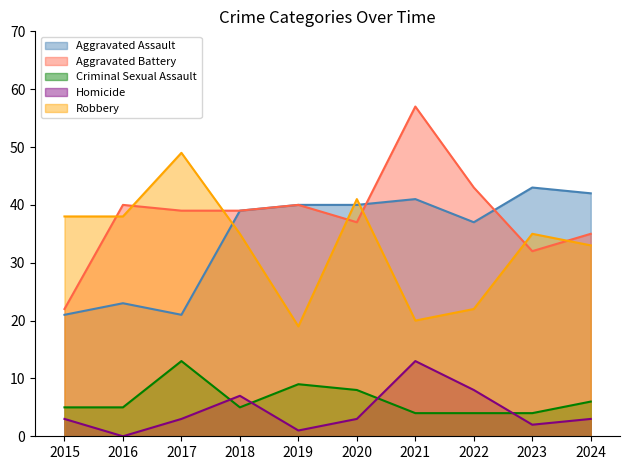

Is it true that Homicide equals 12 at 2018?

False